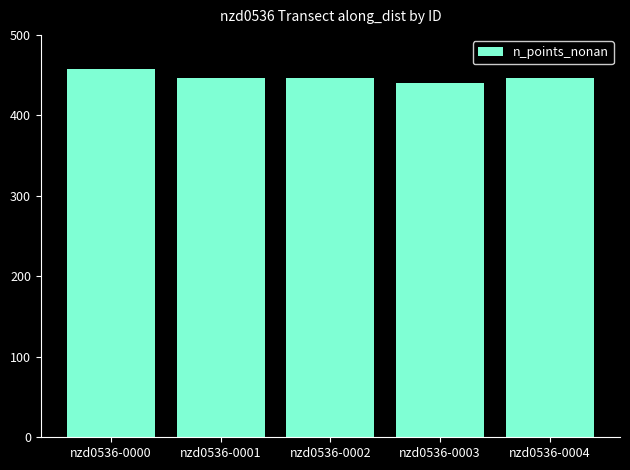

Are the bars horizontal?

No